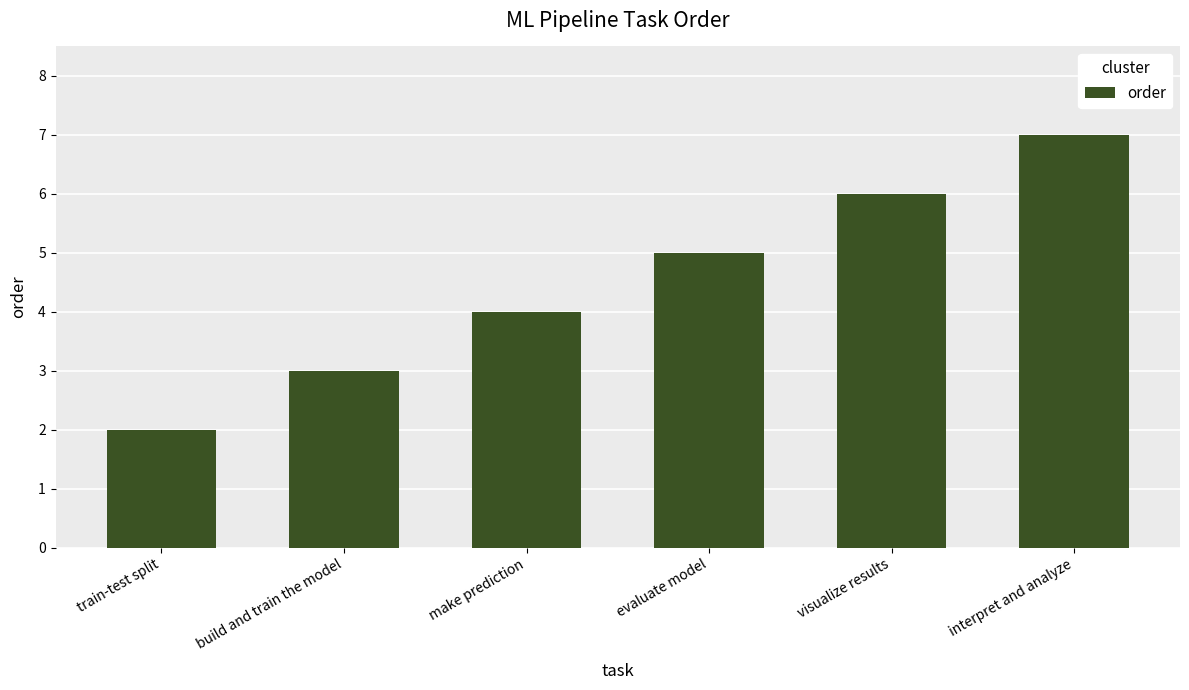

Read the value at train-test split.

2